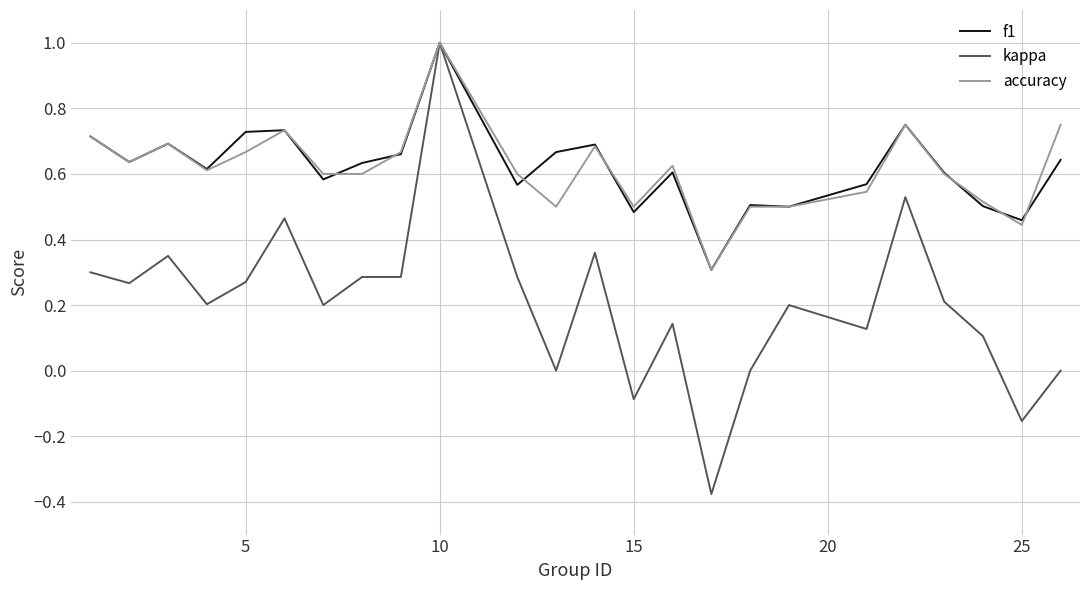

Which series has the widest spread of values?

kappa